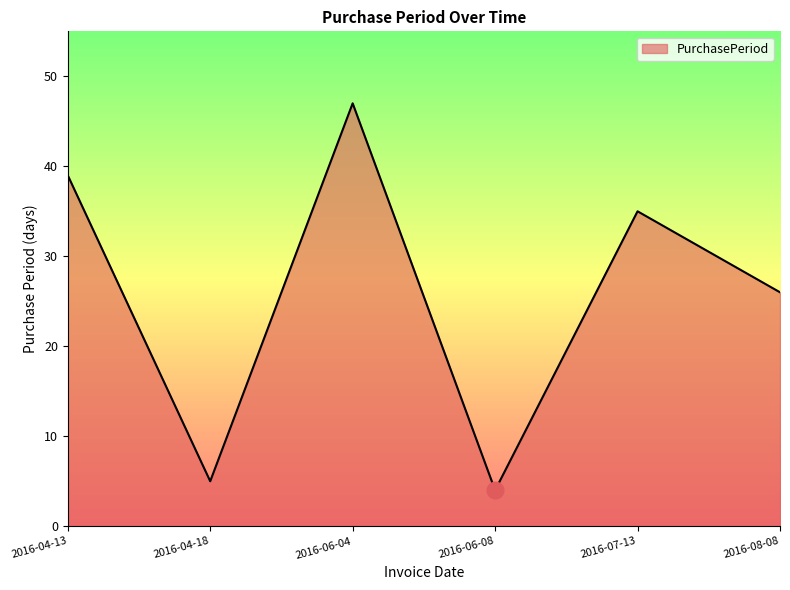

Where is the first local minimum?

2016-04-18